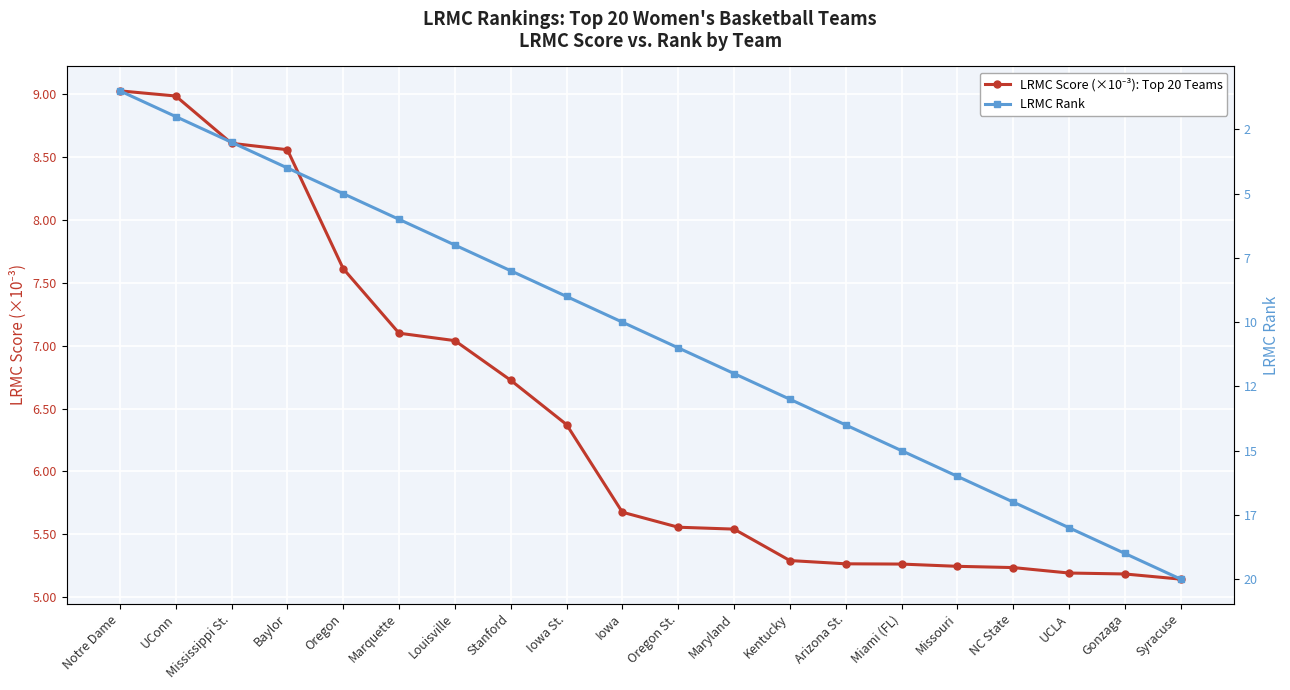

How many intersections are there between LRMC Rank and LRMC Score (×10⁻³): Top 20 Teams?

1